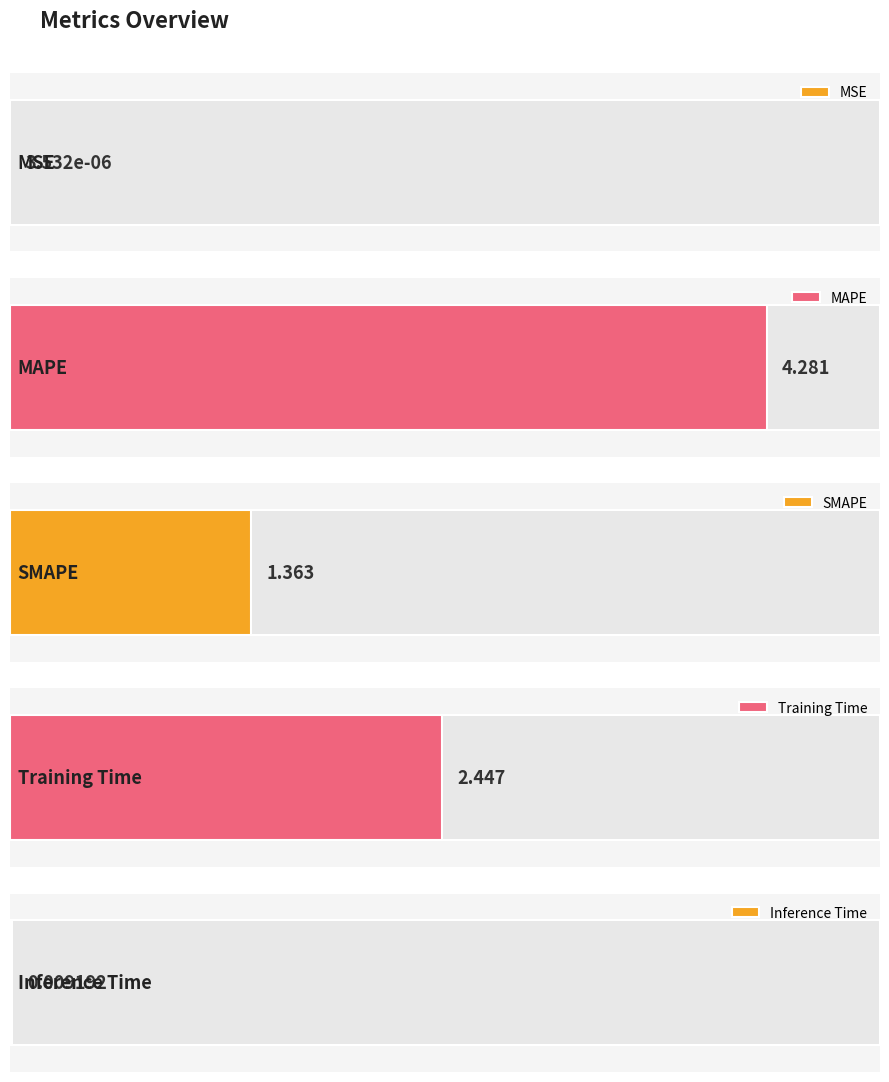

What is the label of the 2nd bar from the left?

MAPE